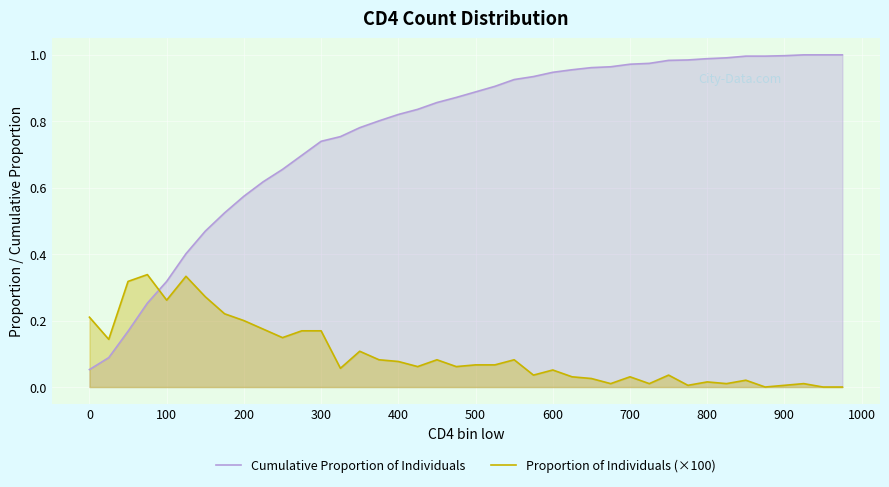

What is the highest value of the Cumulative Proportion of Individuals series?

1.0